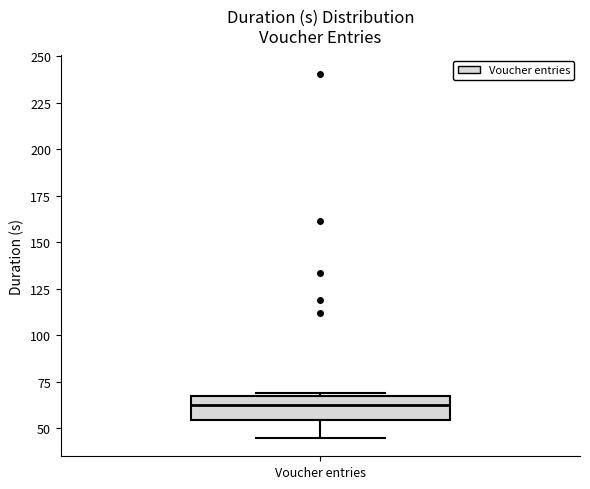

Where is the lower edge of the box for Voucher entries on the y-axis? The values are not printed on the chart, so give them approximately, as read against the axis.

55